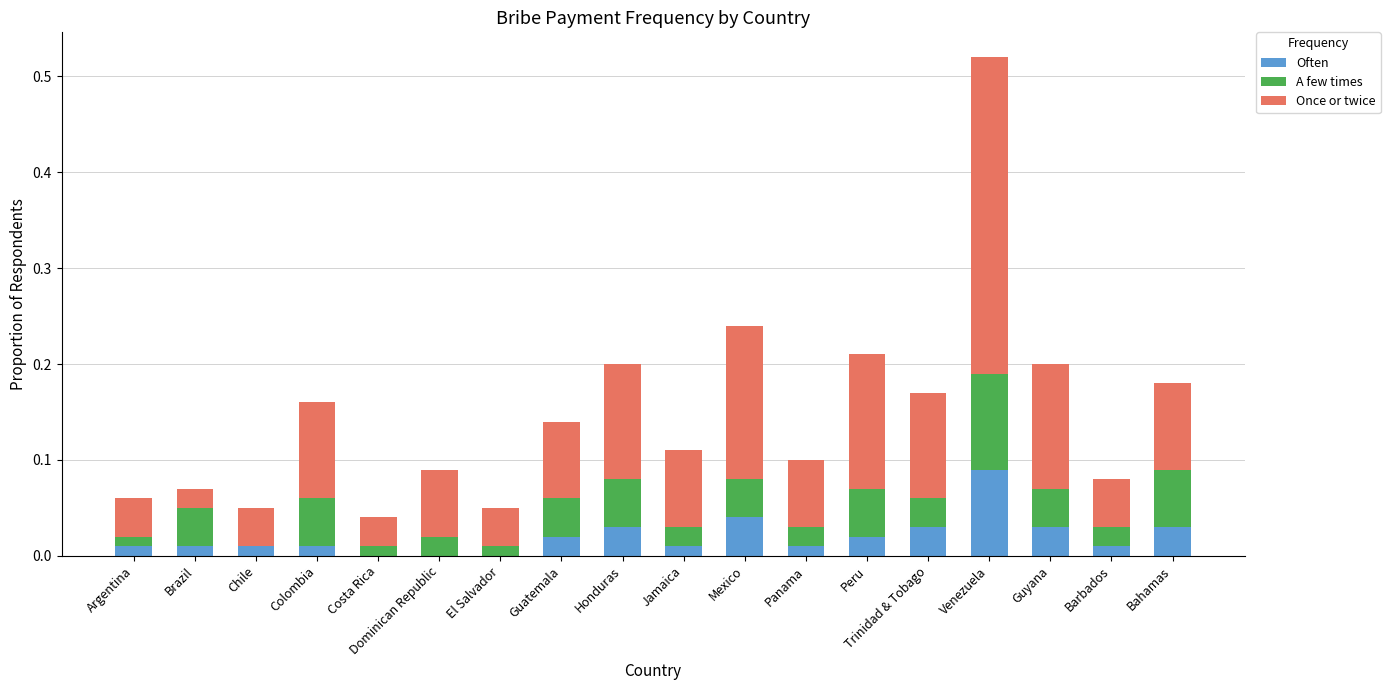

The Often series shows 0.0 at Barbados. True or false?

True